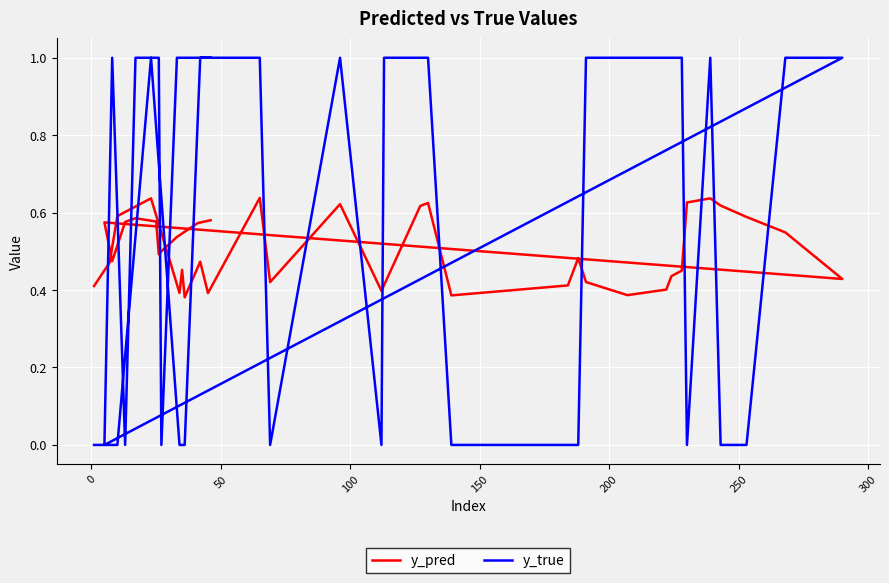

Which series has the largest total across all categories?

y_true